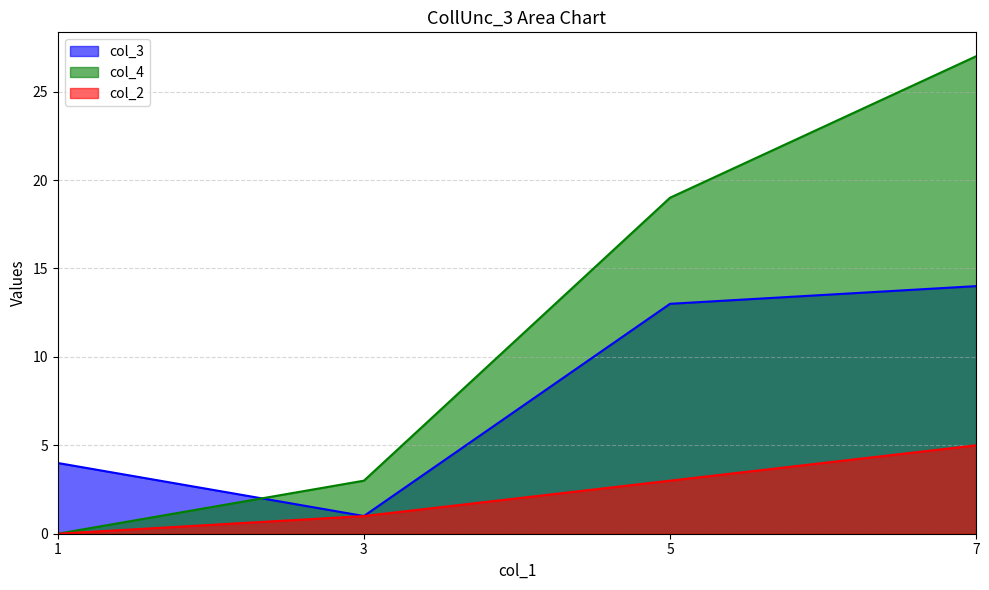

What is the sum of the col_4 values at 1 and 5?

19